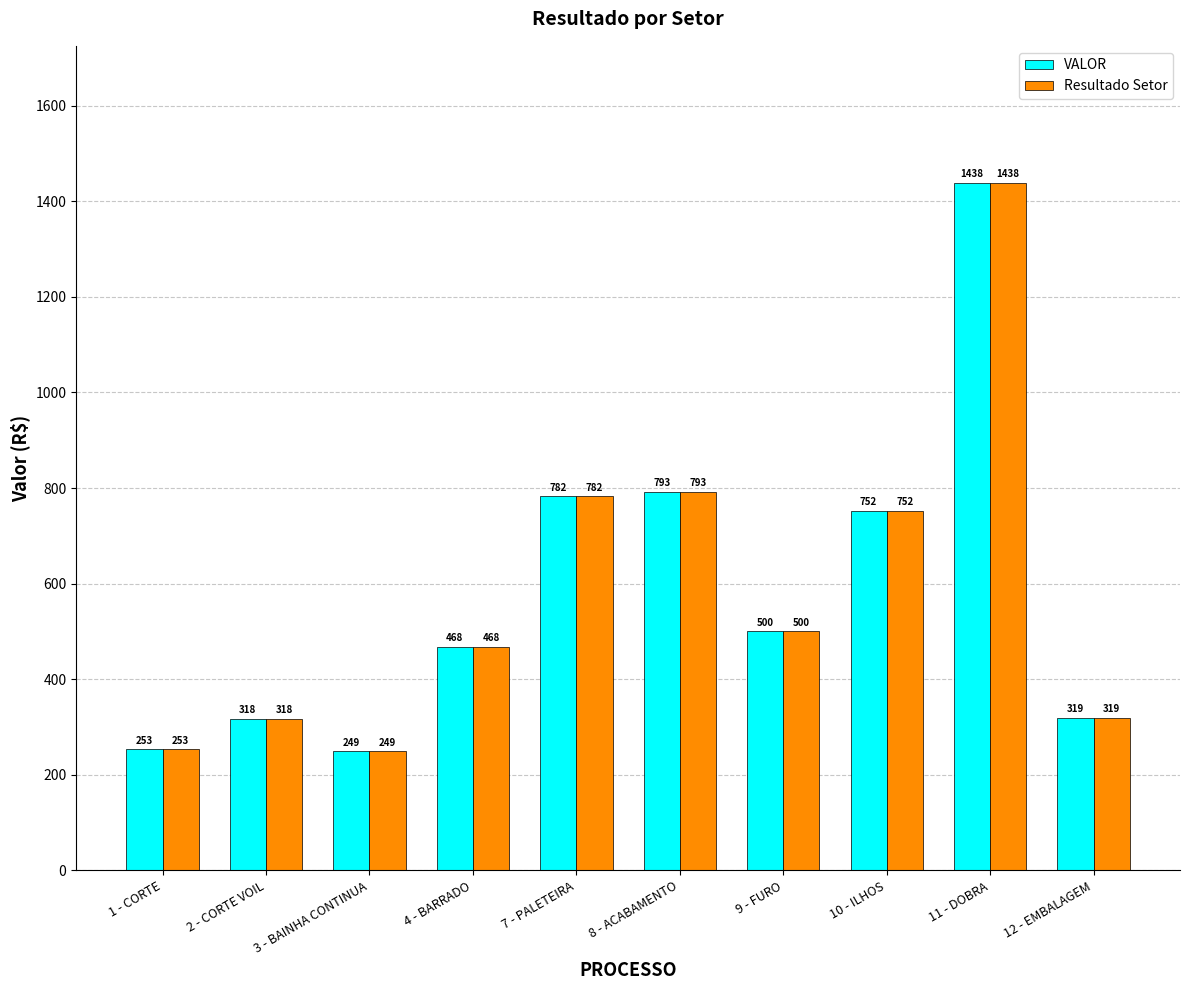

What is the sum of all Resultado Setor values?

5872.0